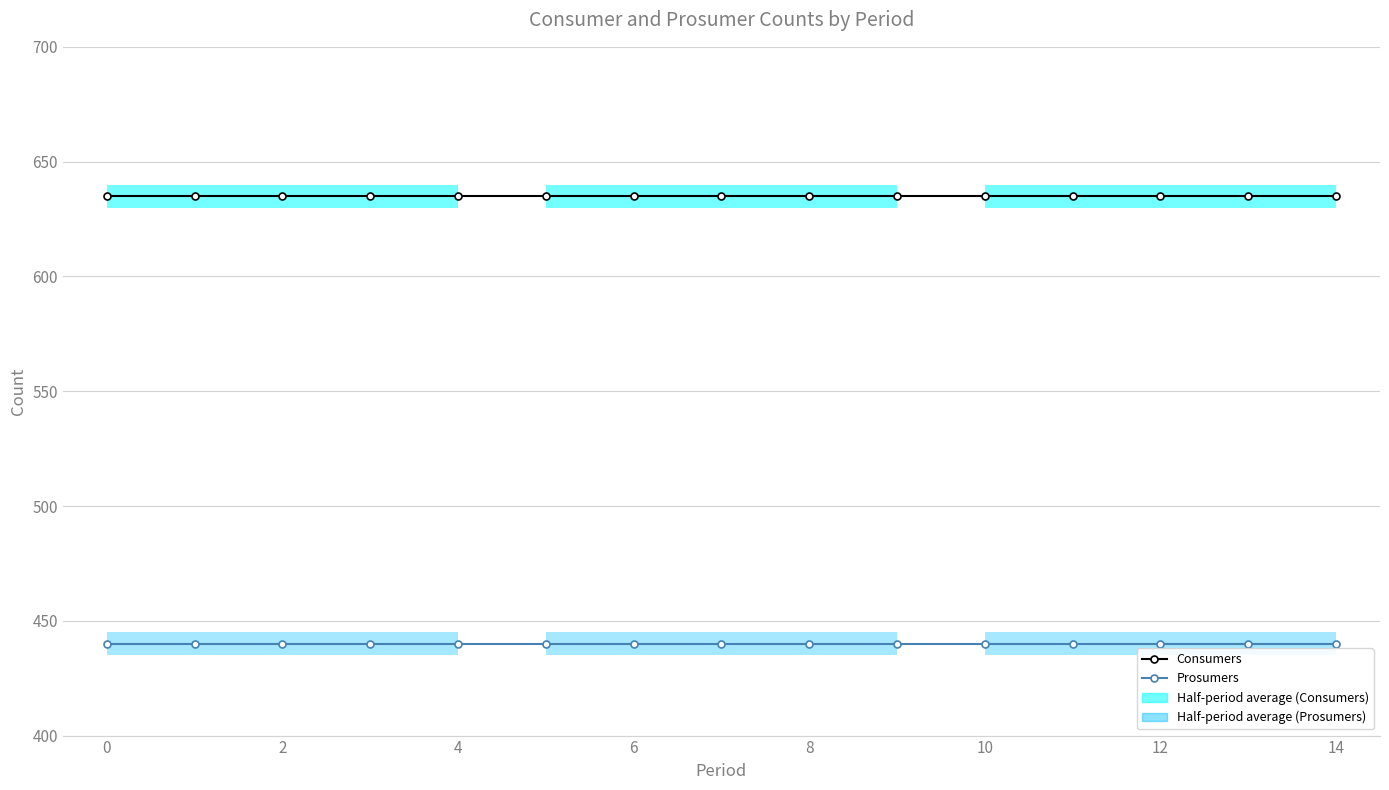

True or false: Prosumers and Consumers cross at least once.

False